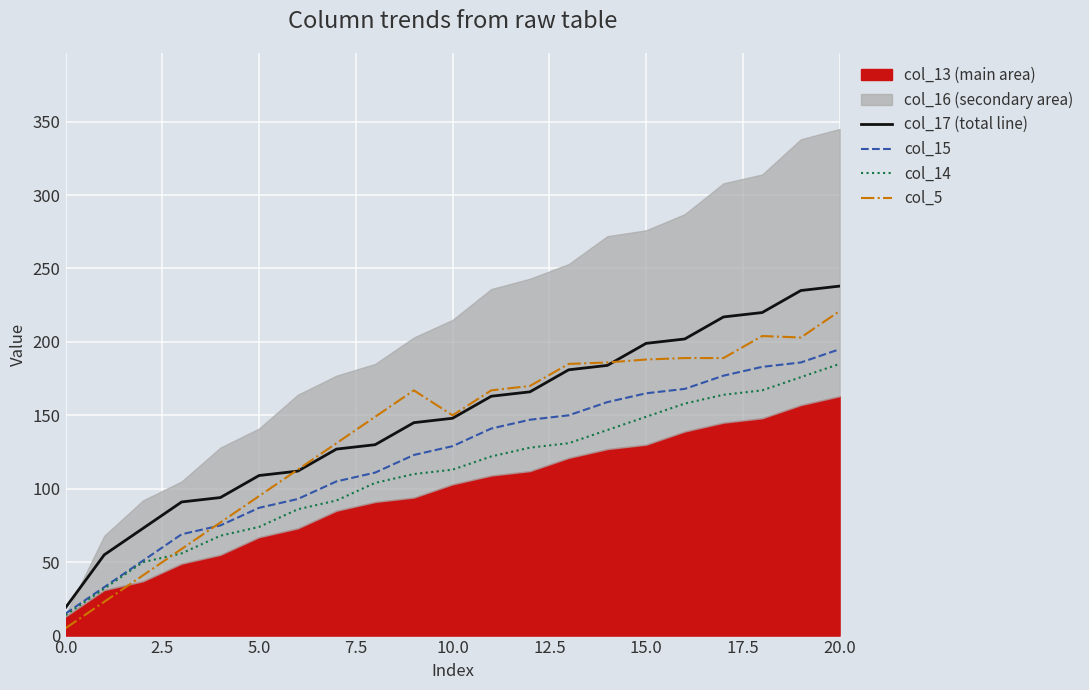

What is the label of the 19th point from the right?

5.0